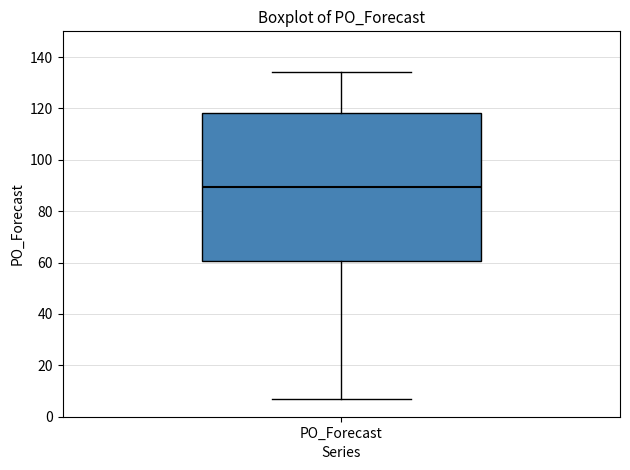

Where does the upper whisker of the box for PO_Forecast end on the y-axis? The values are not printed on the chart, so give them approximately, as read against the axis.

134